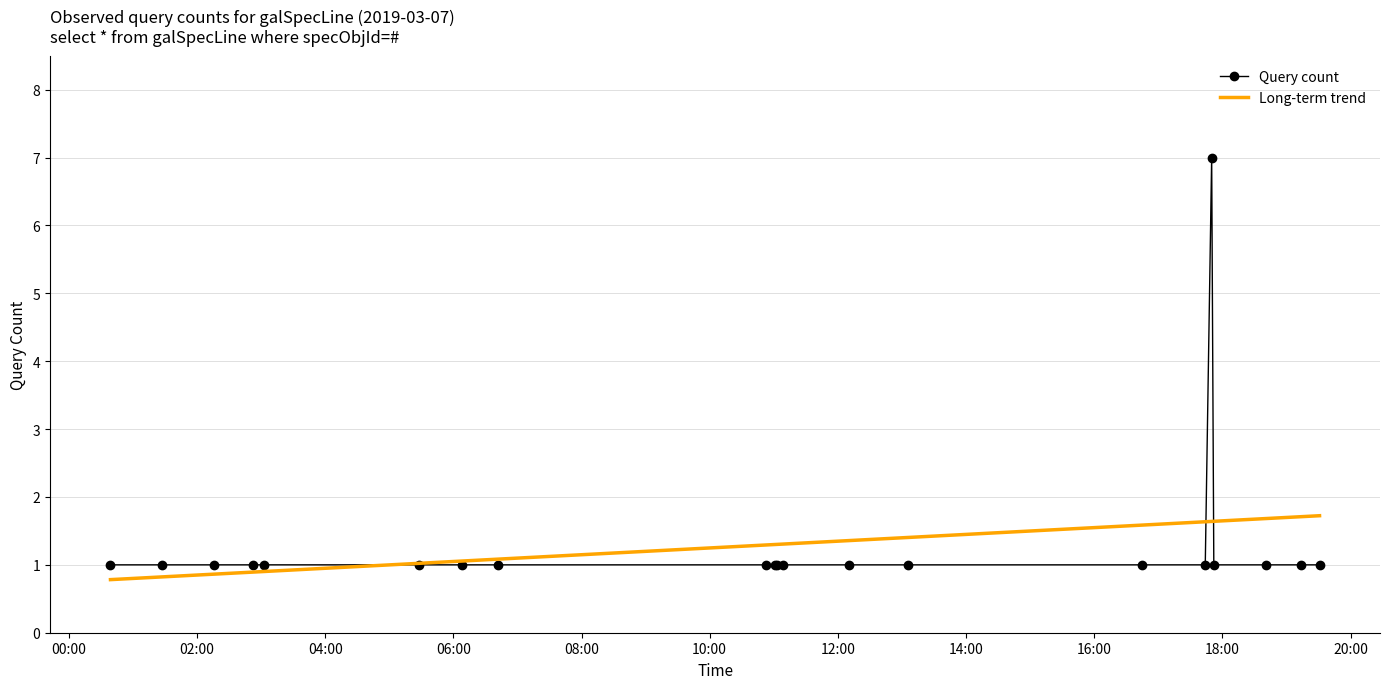

What is the maximum value shown in the chart?

7.0